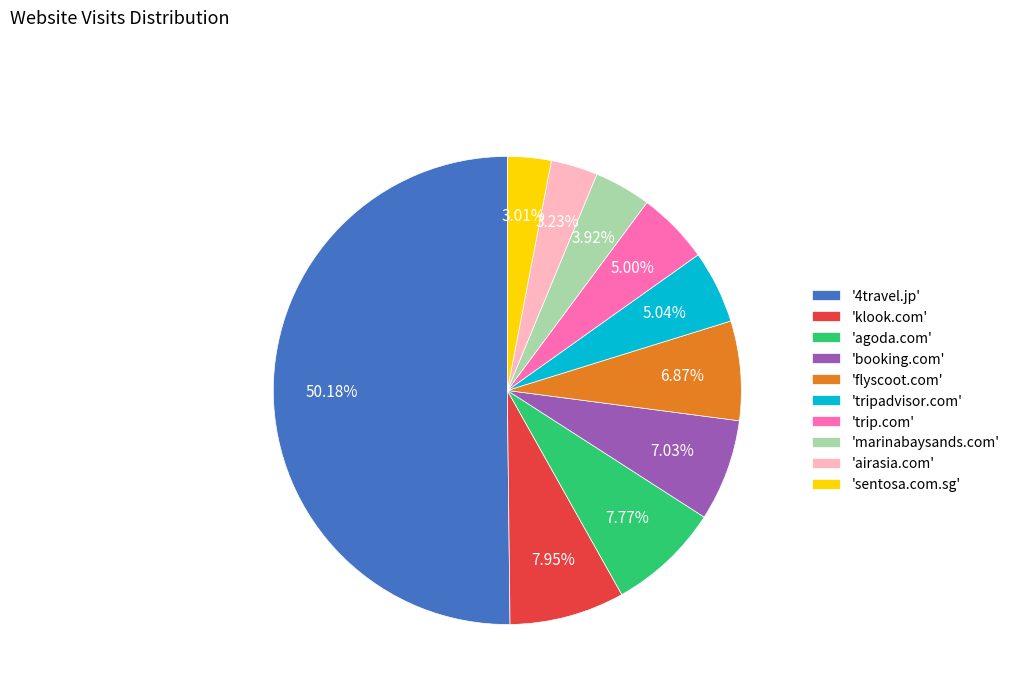

Combined, do 'trip.com' and 'tripadvisor.com' account for over 50%?

No